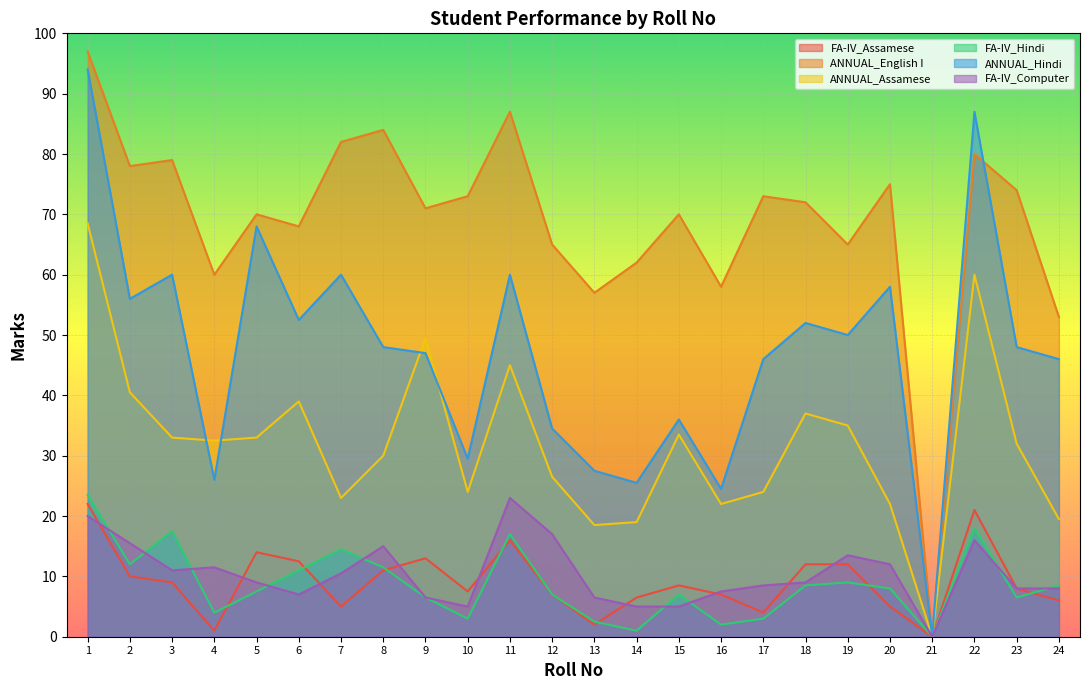

What are all the series names shown in the legend?

FA-IV_Assamese, ANNUAL_English I, ANNUAL_Assamese, FA-IV_Hindi, ANNUAL_Hindi, FA-IV_Computer